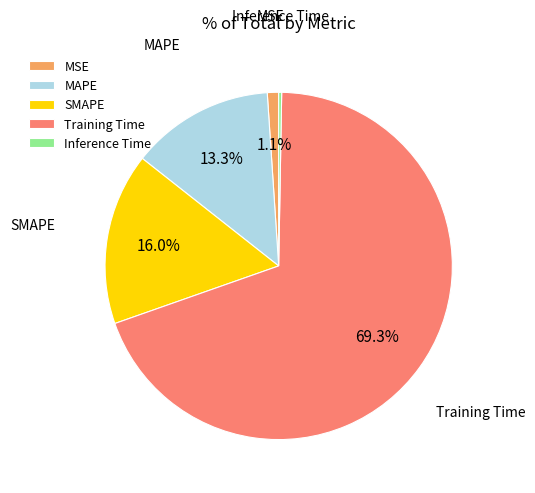

What percentage is NOT represented by MAPE?

86.7%